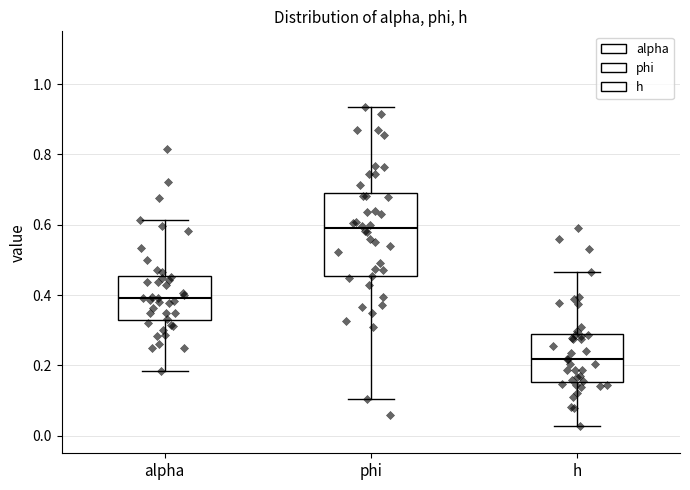

Where is the lower edge of the box for phi on the y-axis? The values are not printed on the chart, so give them approximately, as read against the axis.

0.46